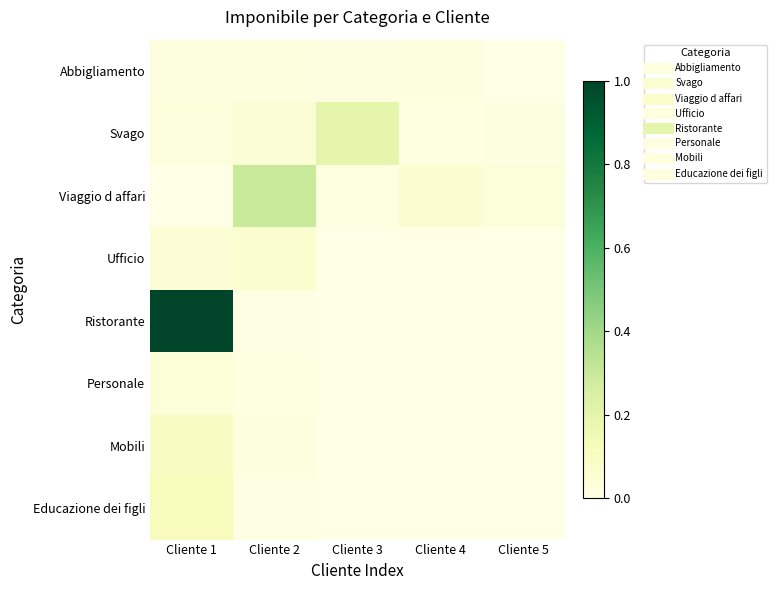

At which category does the chart reach its minimum across all series?

Cliente 5